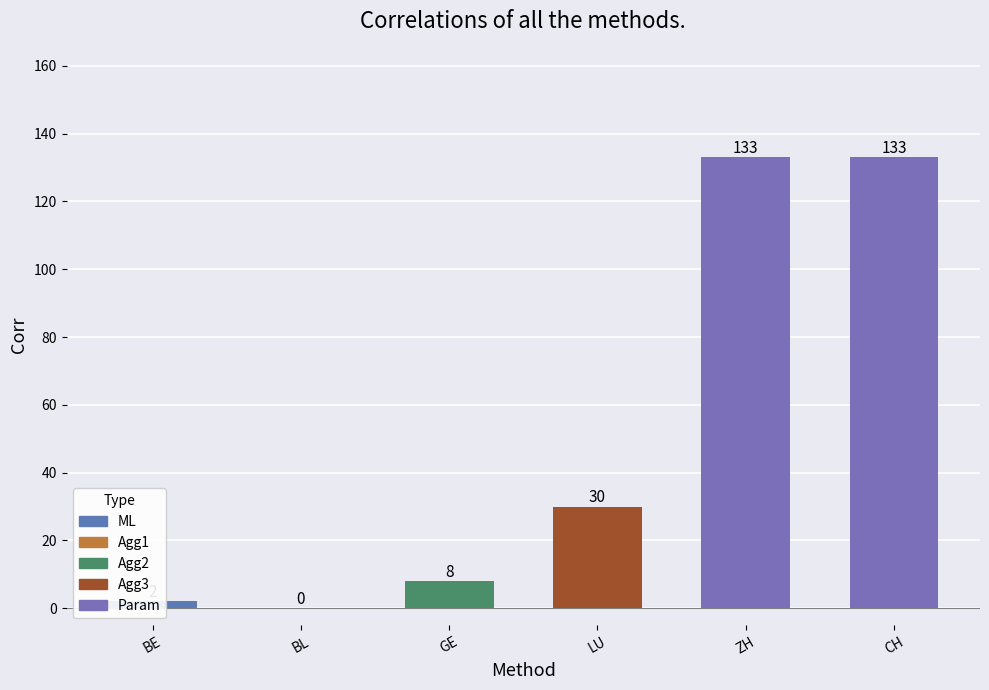

What is the label of the 2nd bar from the left?

BL